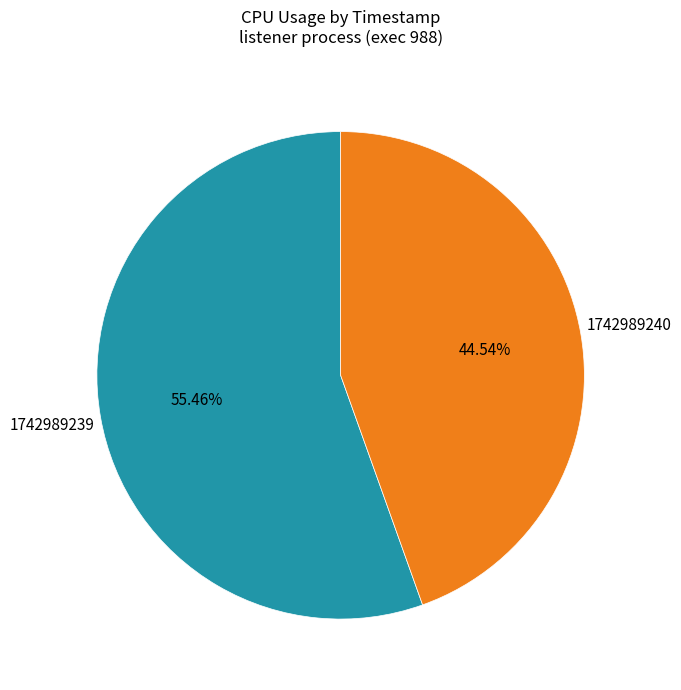

To the nearest percent, what is the difference between the 1742989239 and 1742989240 slice percentages?

11%